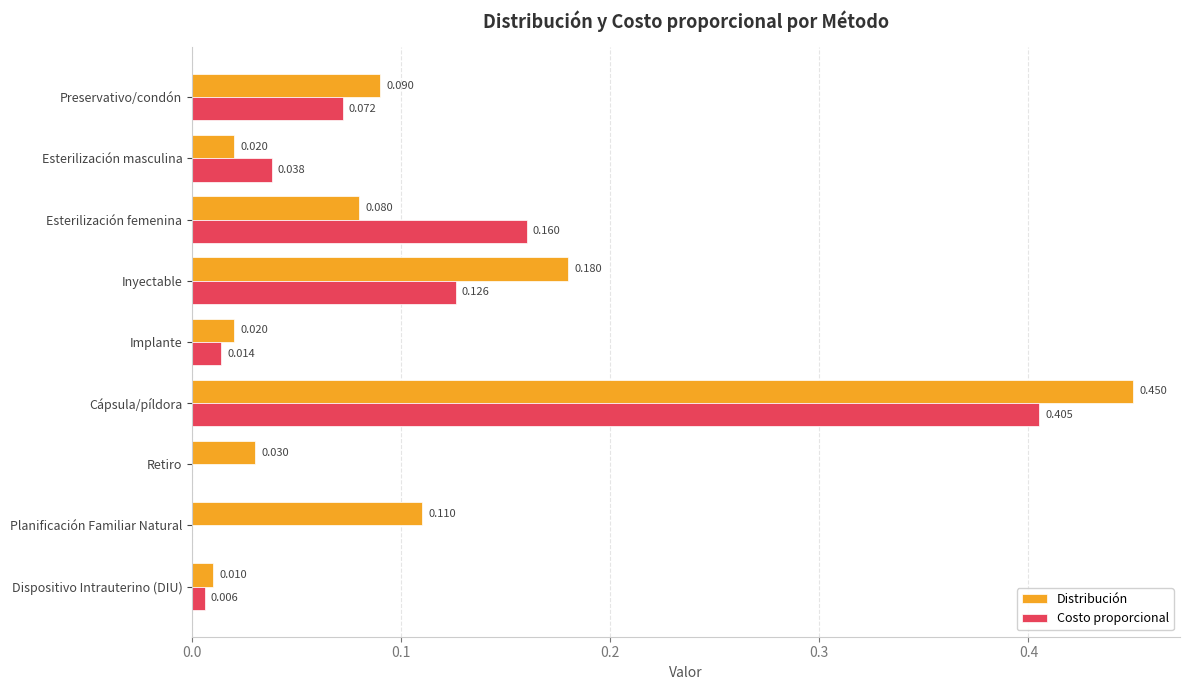

Which category has the highest value in the Costo proporcional series?

Cápsula/píldora